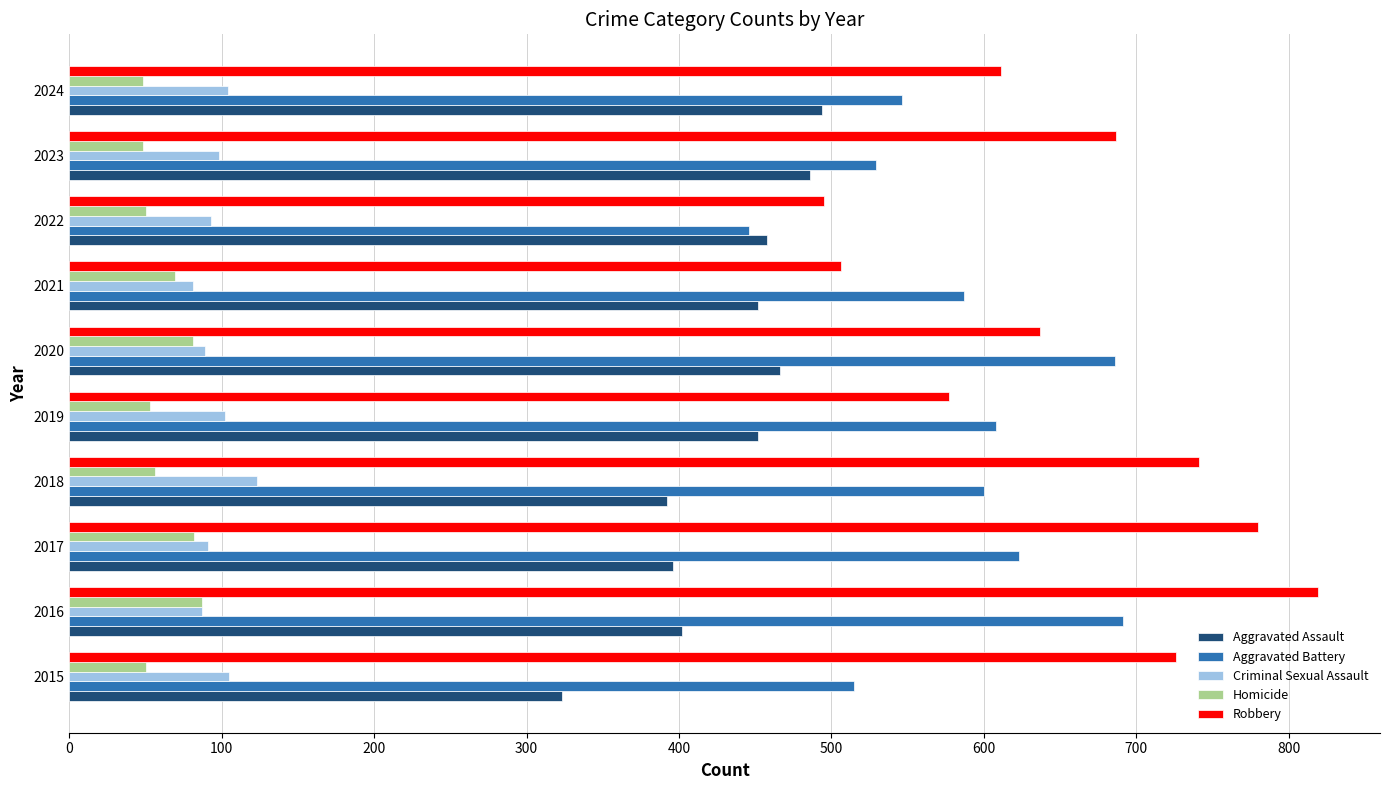

Is it true that Aggravated Assault equals 452 at 2019?

True